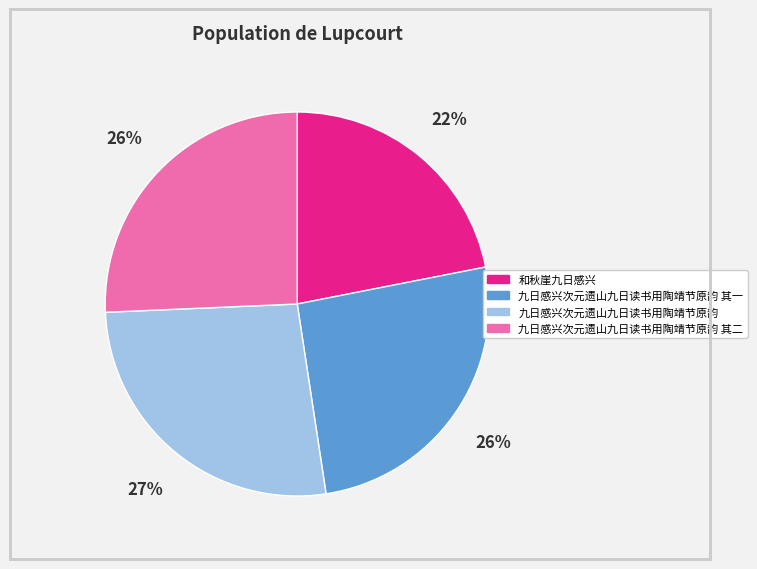

Does any single category account for the majority?

No